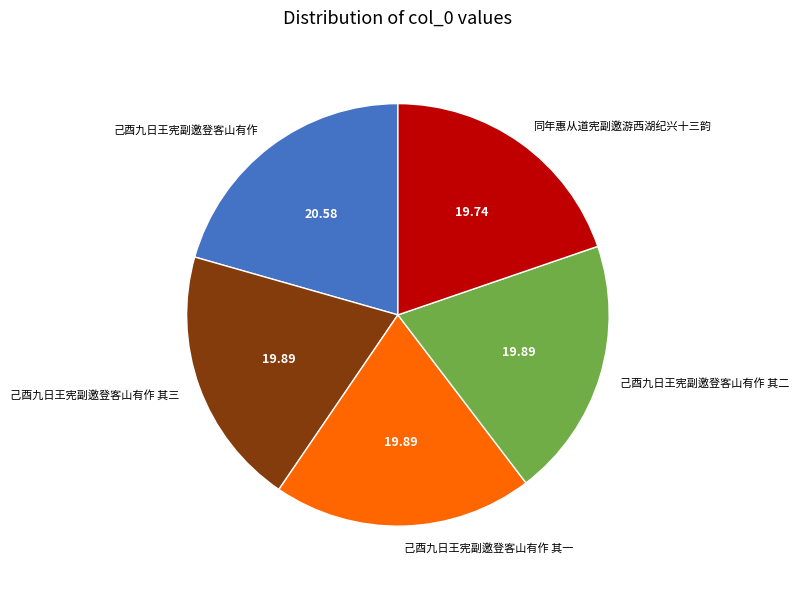

Which category has the biggest portion of the pie?

己酉九日王宪副邀登客山有作